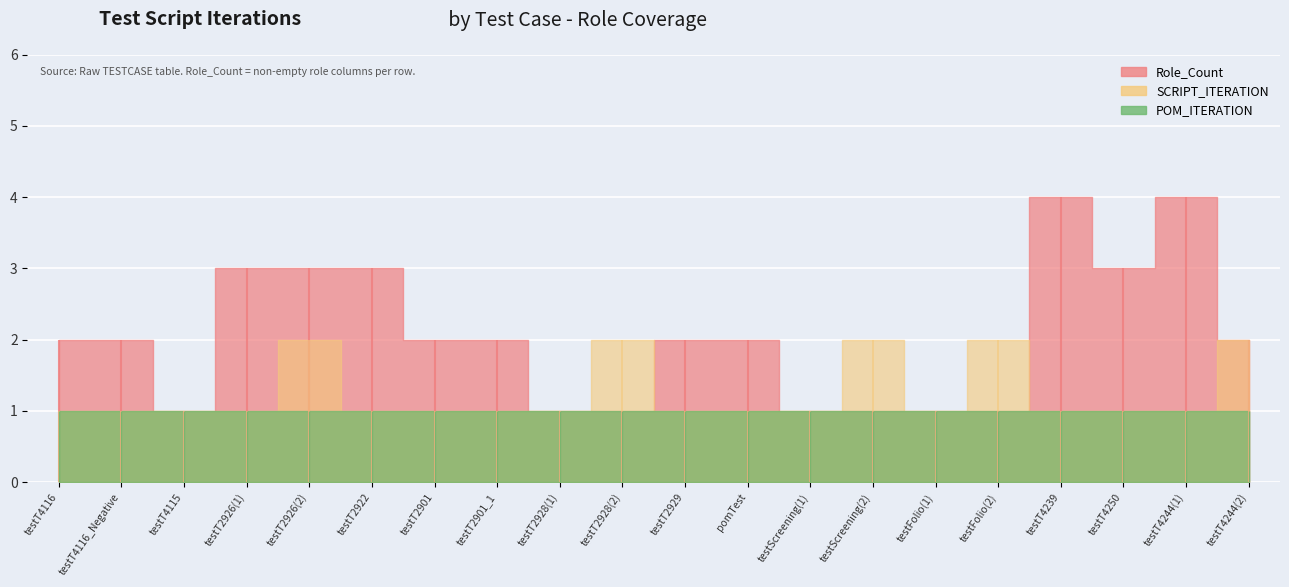

What is the highest value of the Role_Count series?

4